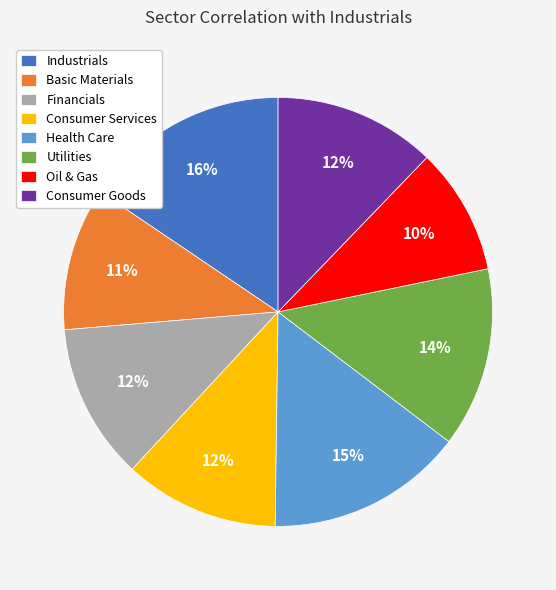

Between Oil & Gas and Utilities, which is larger?

Utilities